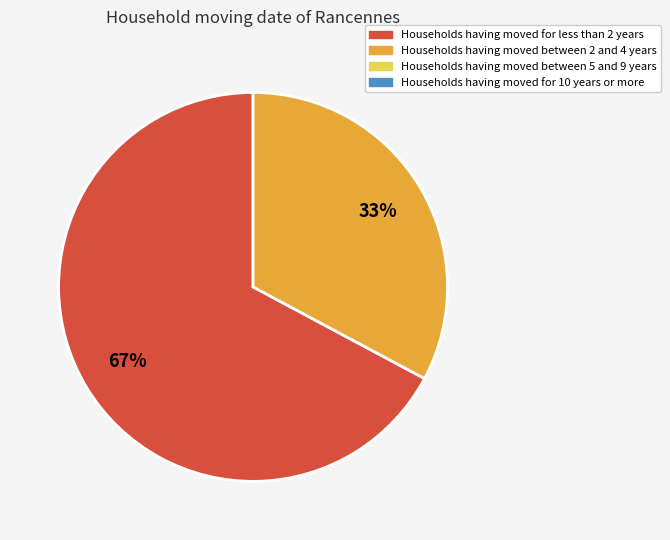

Is there a majority slice in this chart?

Yes